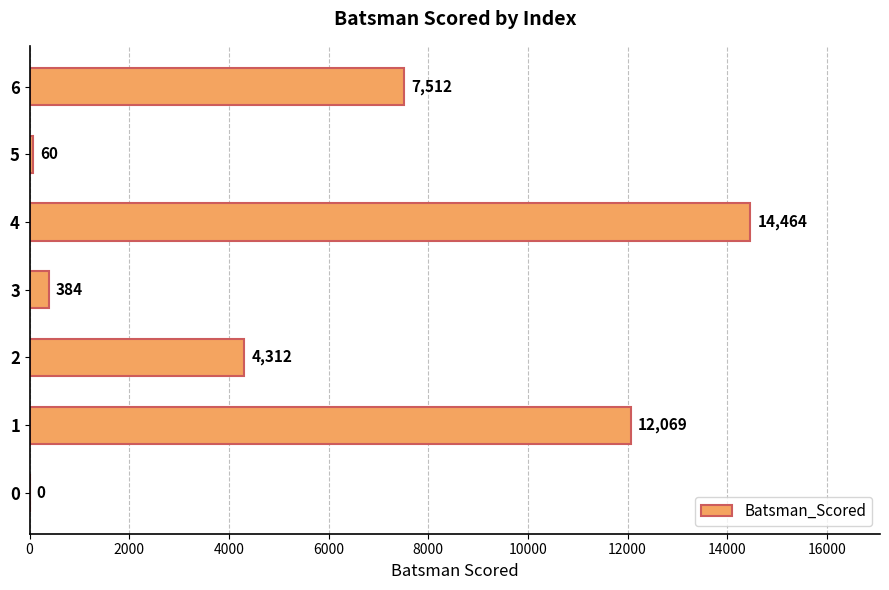

Between 5 and 3, which is larger?

3